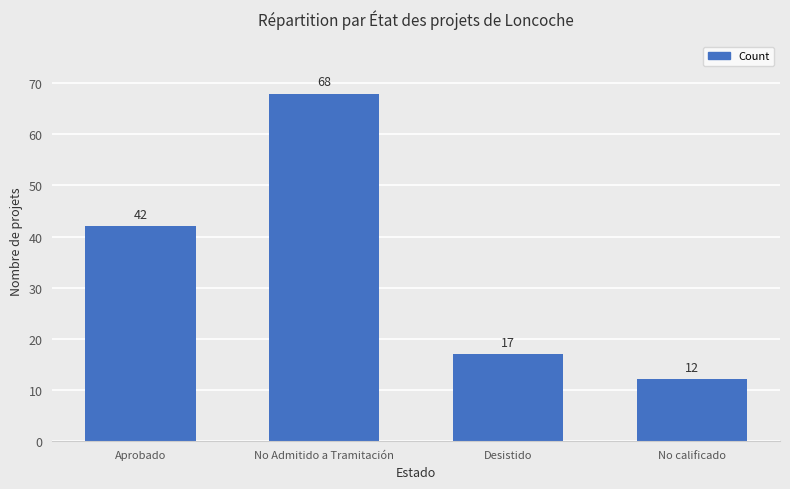

Rank the categories by value from lowest to highest.

No calificado, Desistido, Aprobado, No Admitido a Tramitación